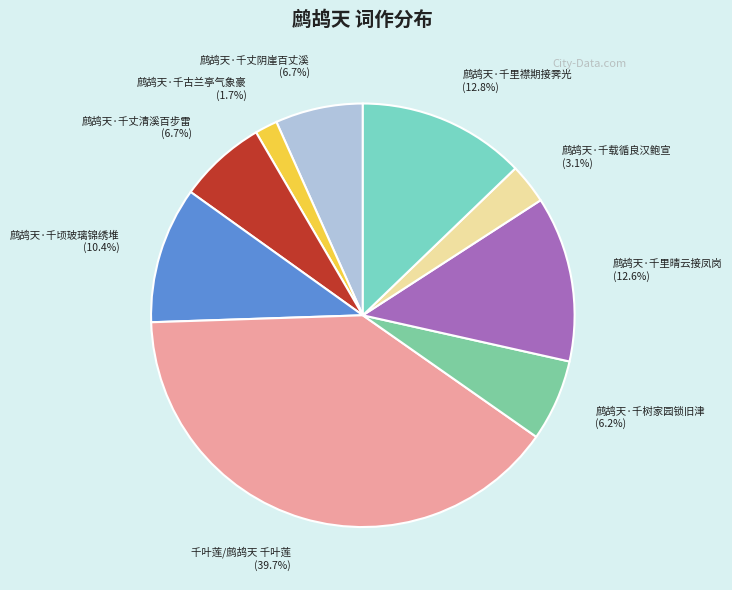

To the nearest percent, what is the combined percentage of 鹧鸪天·千丈清溪百步雷 and 鹧鸪天·千树家园锁旧津?

13%